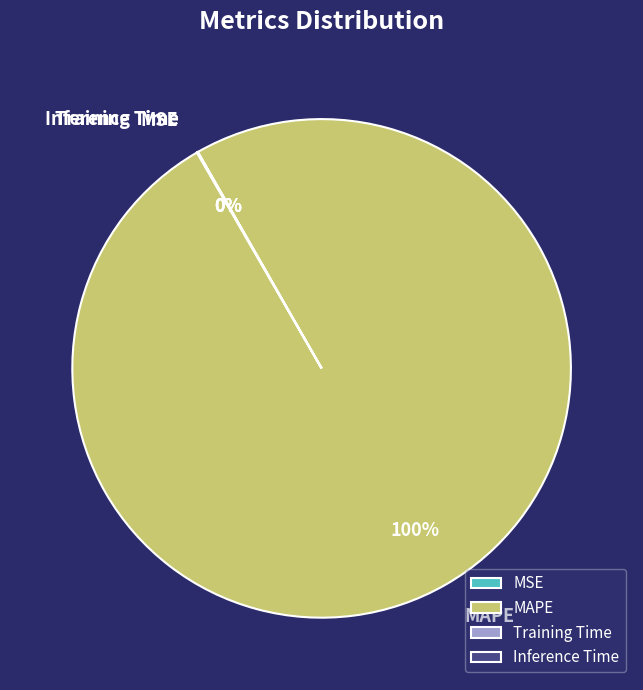

Is there any slice that represents more than half of the pie?

Yes